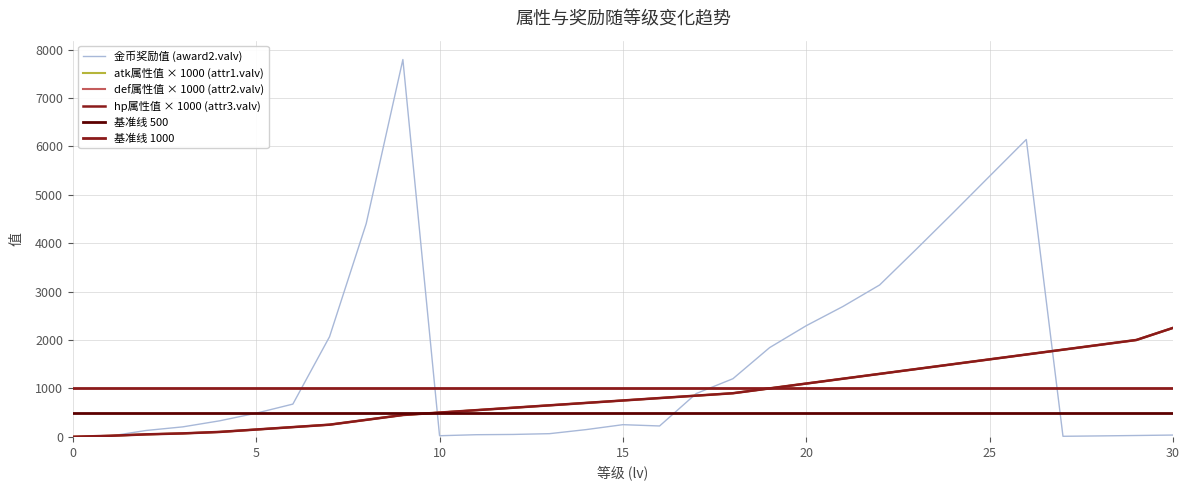

Rank the categories by attr2_valv value from highest to lowest.

30, 29, 28, 27, 26, 25, 24, 23, 22, 21, 20, 19, 18, 17, 16, 15, 14, 13, 12, 11, 10, 9, 8, 7, 6, 5, 4, 3, 2, 1, 0